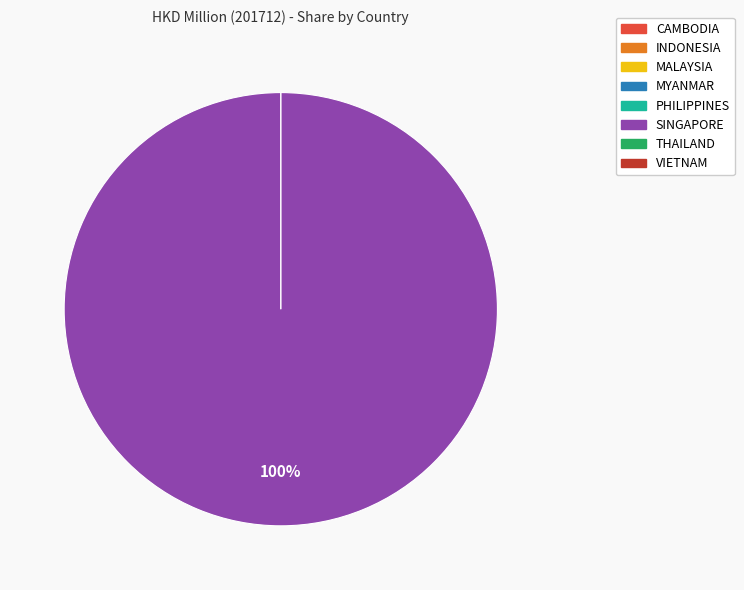

True or false: PHILIPPINES accounts for 0% of the total.

True